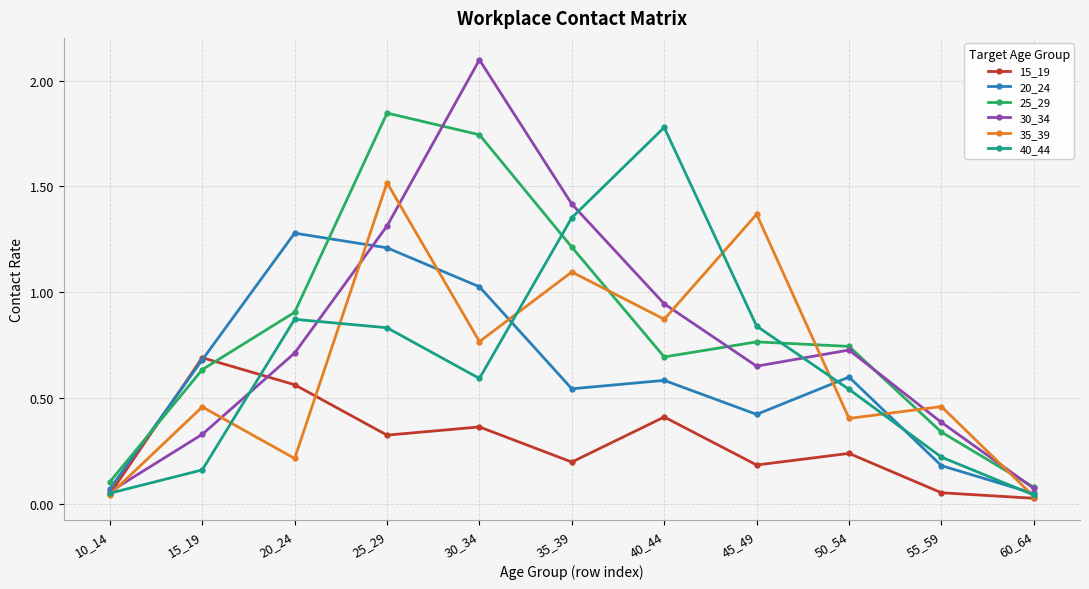

True or false: 30_34 has more than 0 interior local peaks.

True